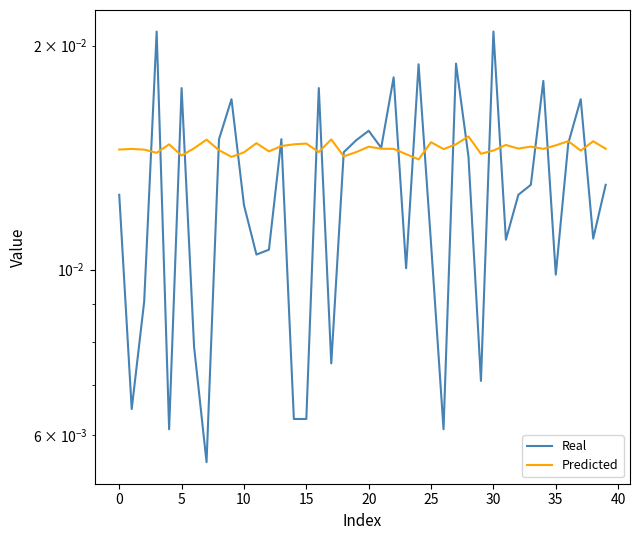

Rank the series by their average value, from lowest to highest.

Real, Predicted